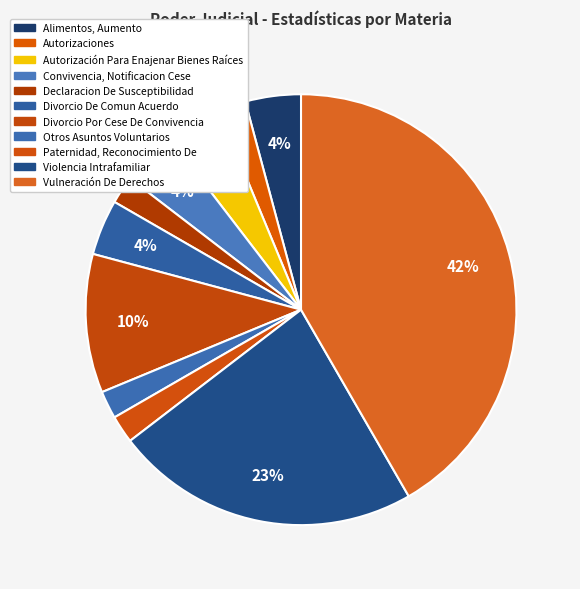

Does Alimentos, Aumento account for over 50% of the chart?

No